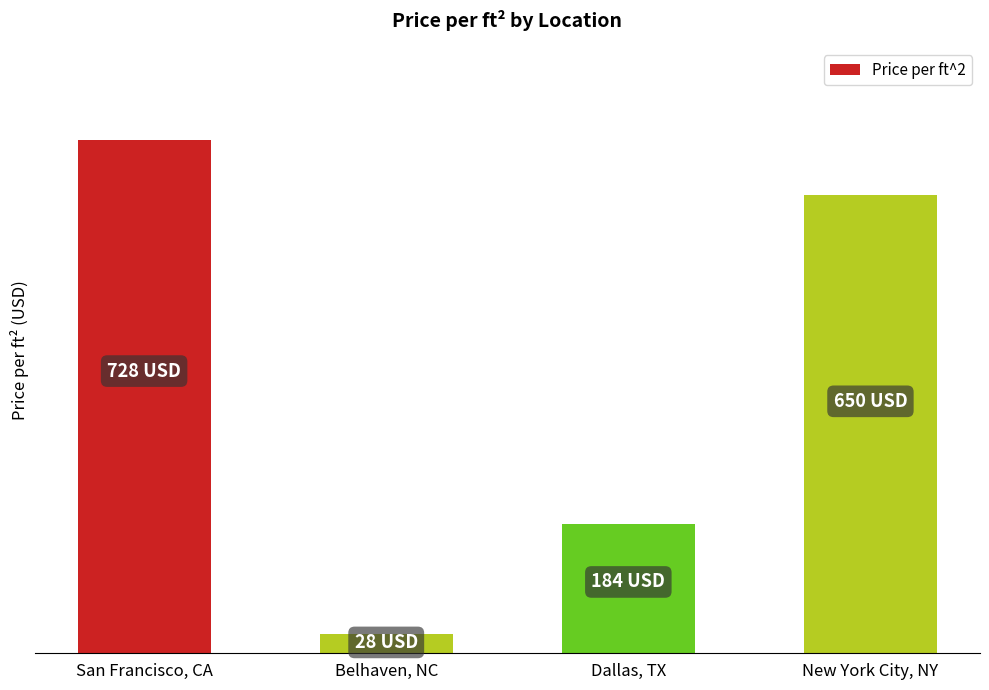

Where is the data nearest to the value 378?

Dallas, TX